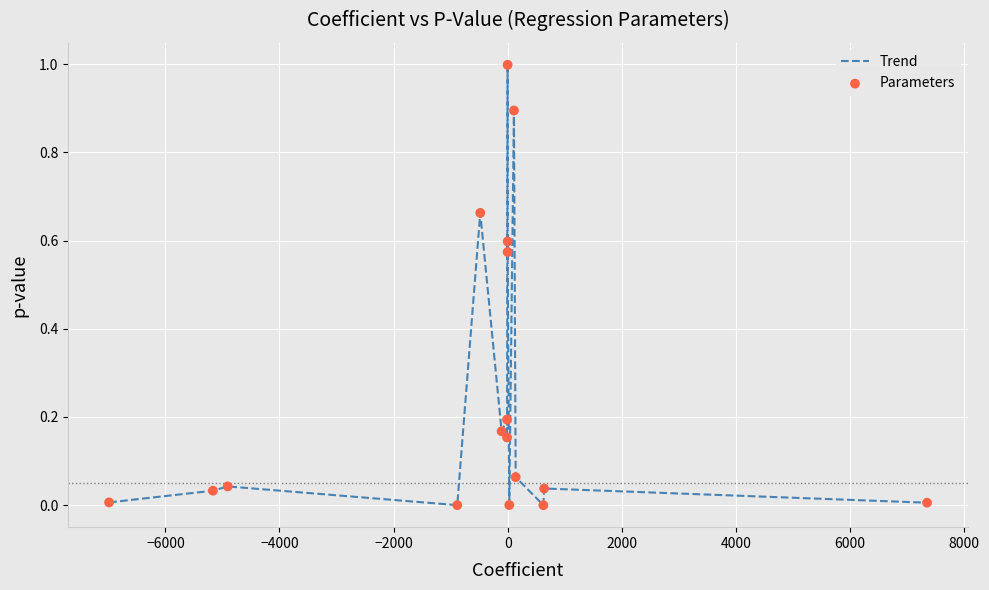

What is the maximum value shown in the chart?

1.0